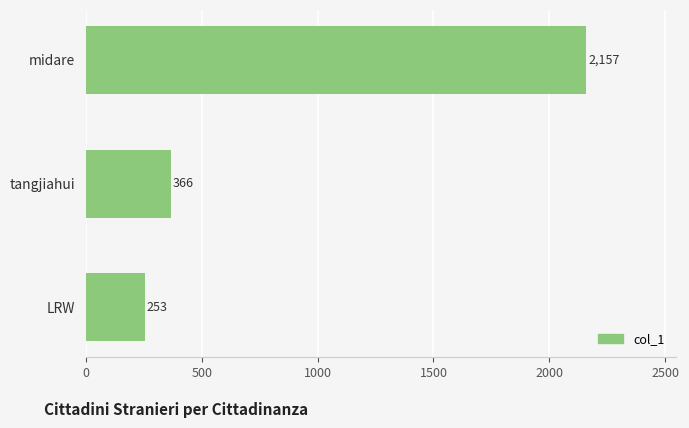

Reading bottom to top, extract all data points from this chart.

253	366	2157